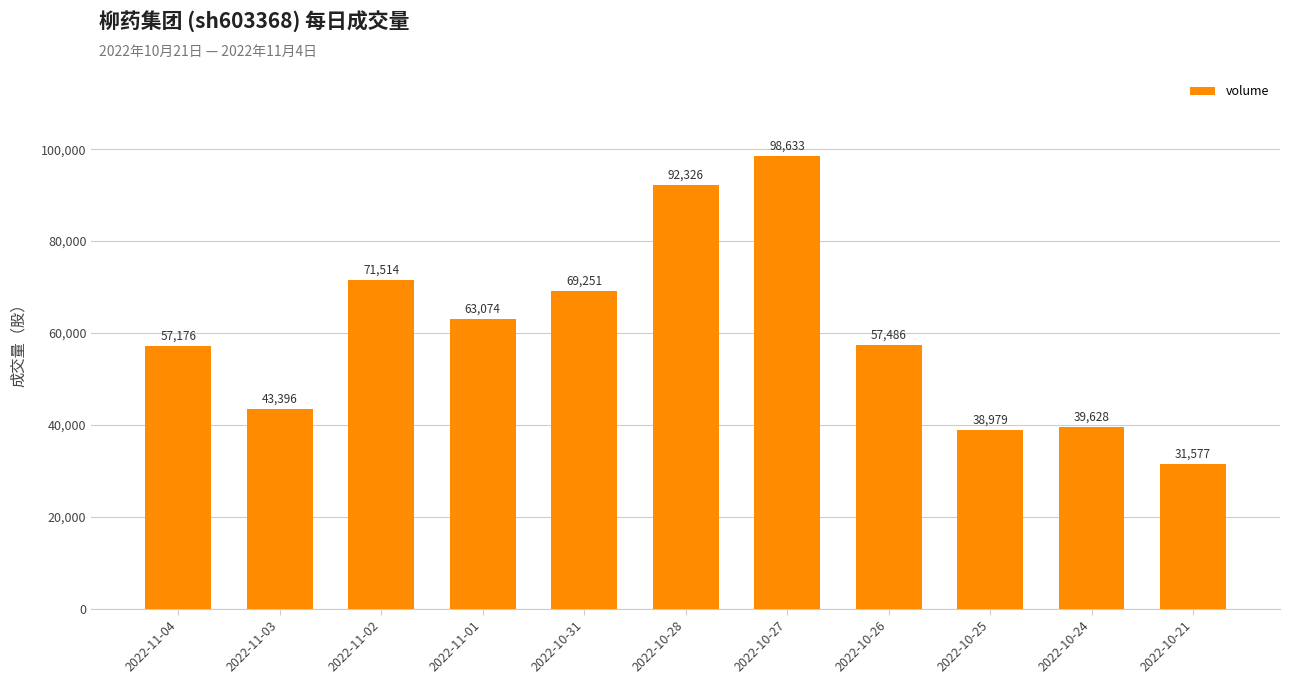

Reading left to right, extract all data points from this chart.

57176	43396	71514	63074	69251	92326	98633	57486	38979	39628	31577